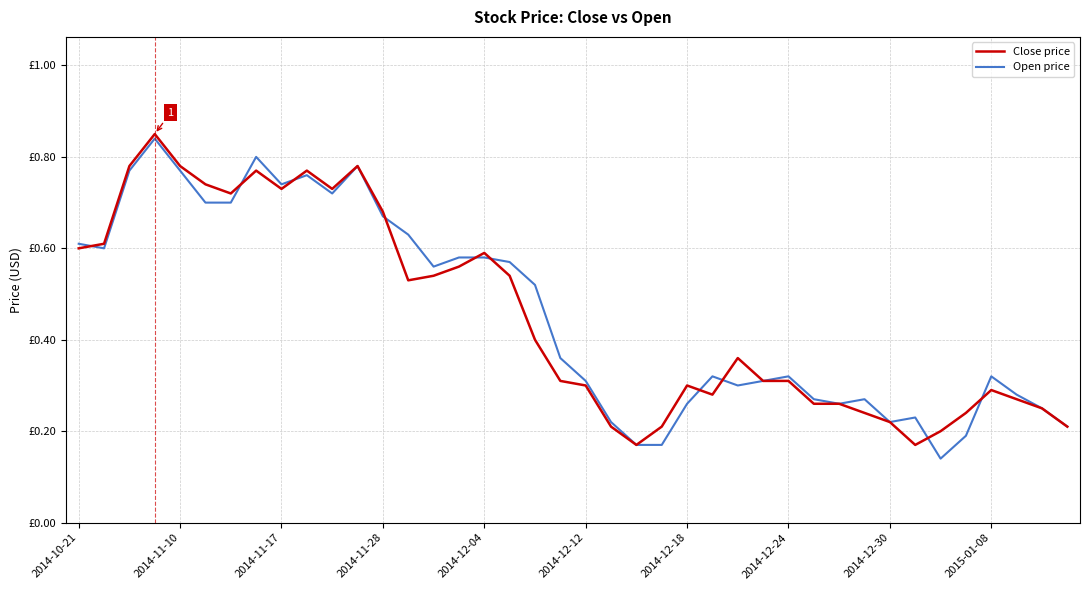

Is this an area chart (filled region under the line)?

No